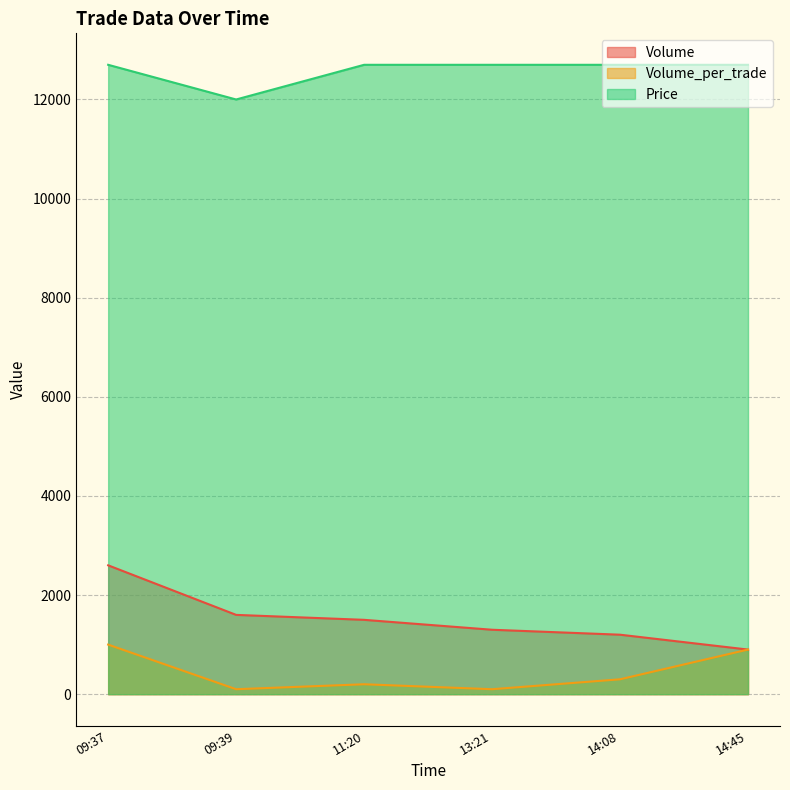

List the labels in order of Price value, largest first.

09:37, 11:20, 13:21, 14:08, 14:45, 09:39